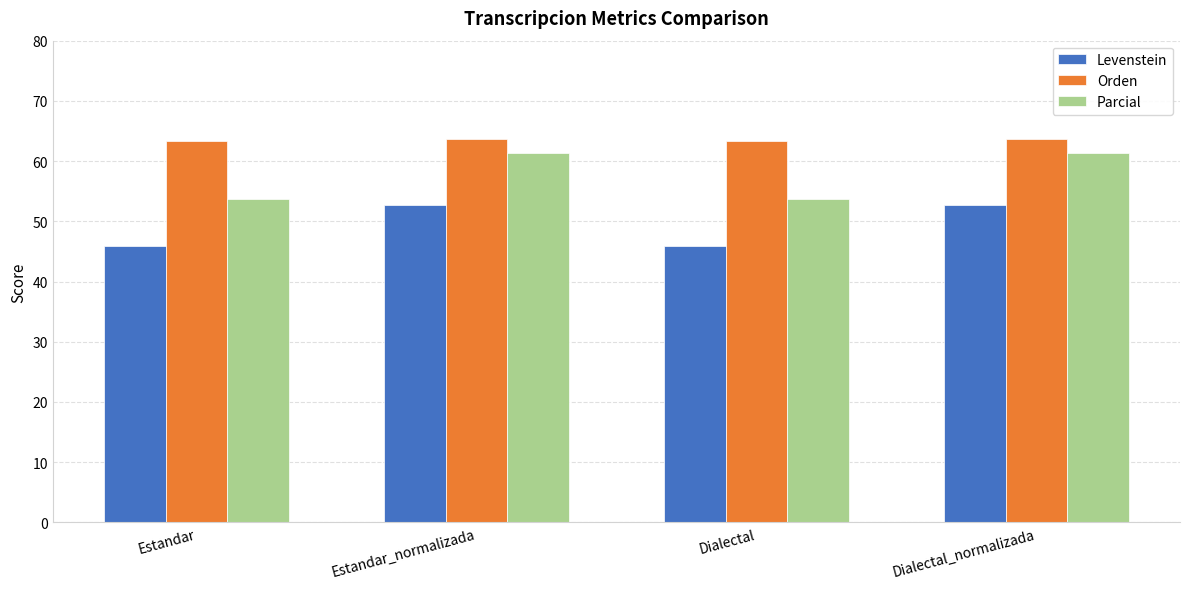

What is the difference between the second highest and second lowest values in the Levenstein series?

6.9